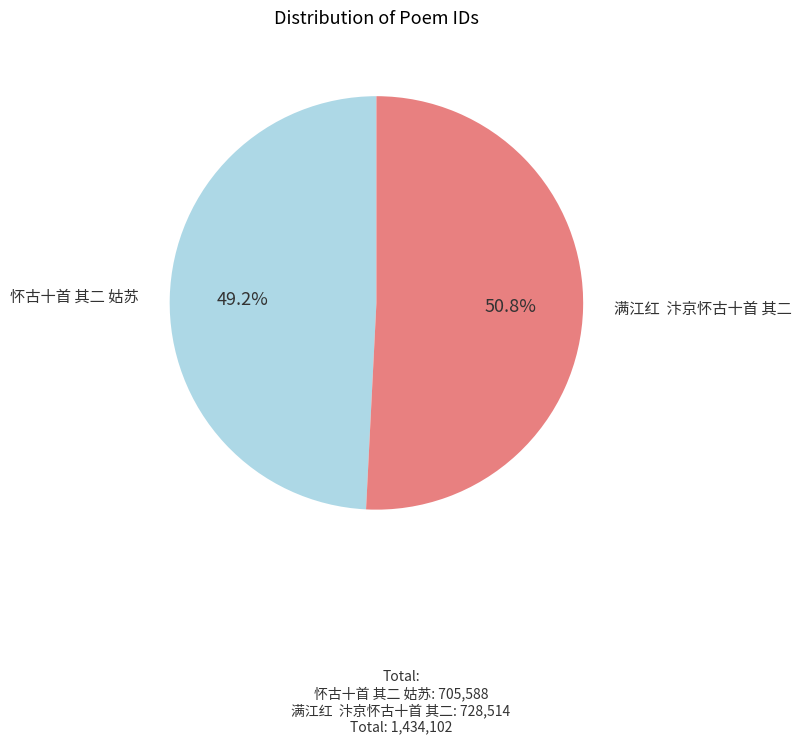

Is there any slice that represents more than half of the pie?

Yes